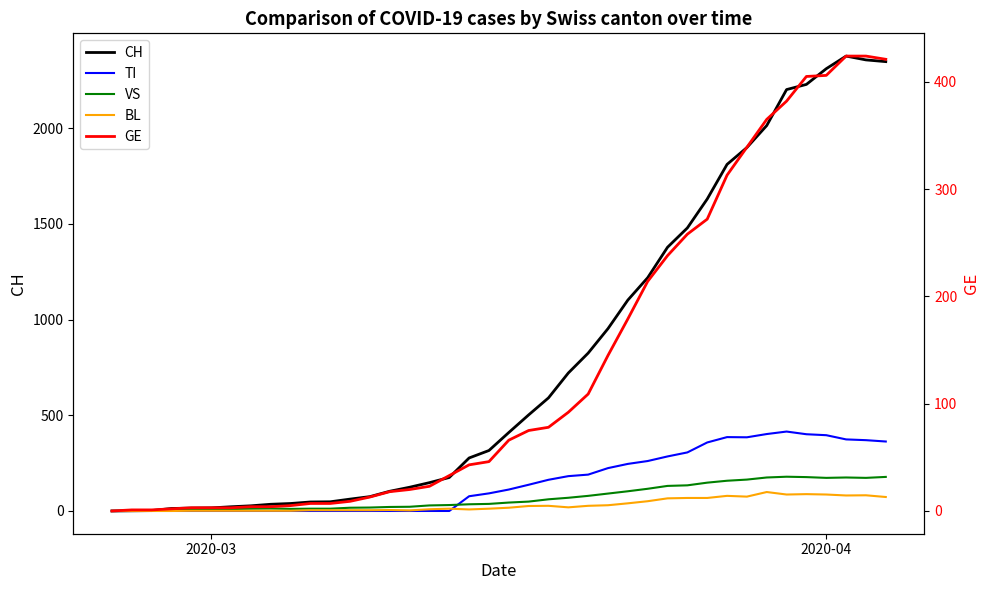

How many series are shown in this chart?

5